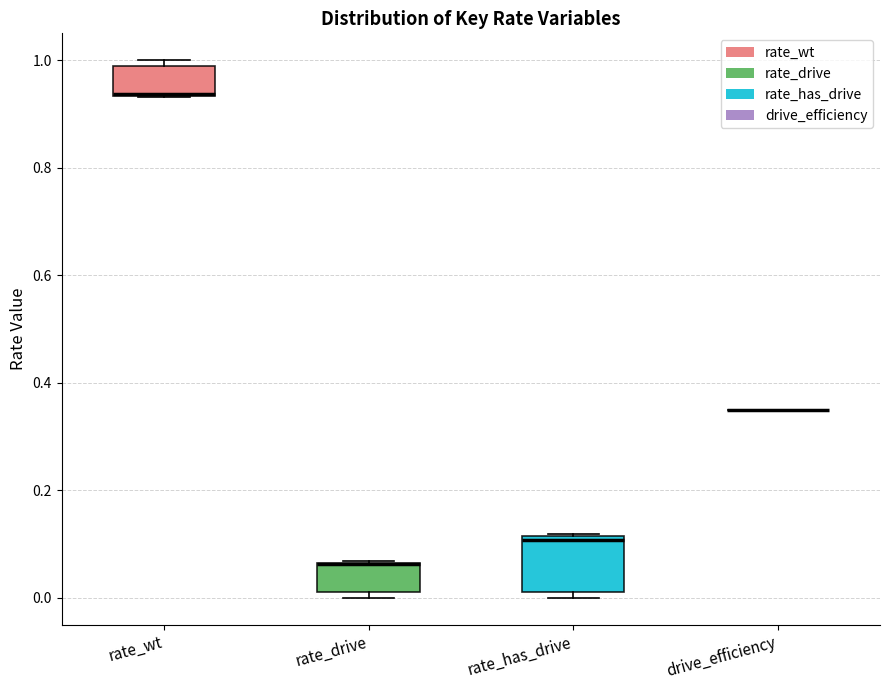

Reading left to right, read every box against the y-axis: the position of its median line, the range the box covers, and the ends of its whiskers. The values are not printed on the chart, so give them approximately, as read against the axis.

rate_wt: median 0.94 (drawn on the box's lower edge), box 0.94 to 0.98, whiskers 0.94 to 1.00
rate_drive: median 0.06 (drawn on the box's upper edge), box 0.02 to 0.06, whiskers 0.00 to 0.06
rate_has_drive: median 0.10, box 0.02 to 0.12, whiskers 0.00 to 0.12
drive_efficiency: box collapsed to a line at 0.36, whiskers 0.36 to 0.36